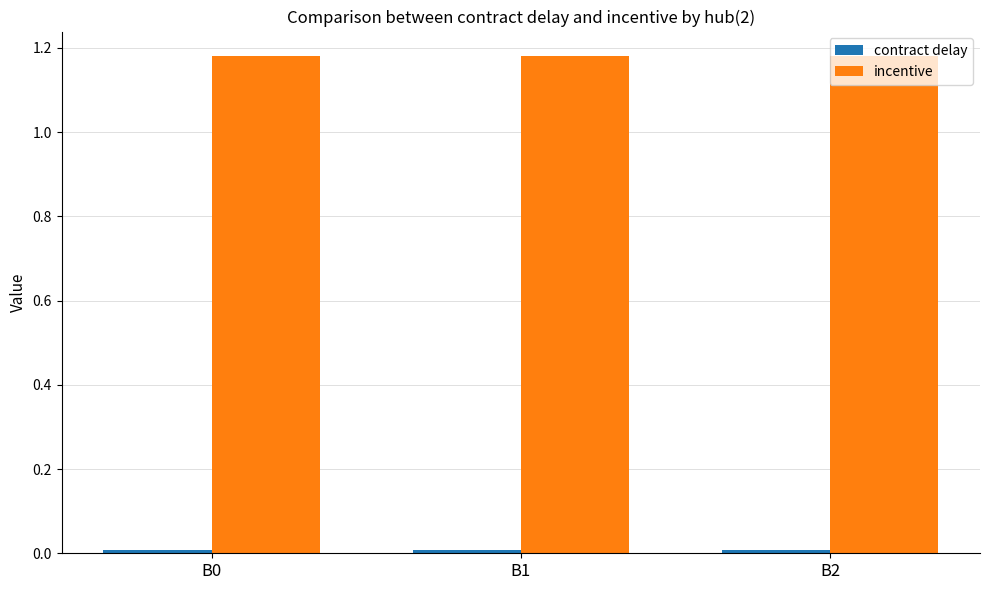

At how many categories does at least one series exceed 1?

3